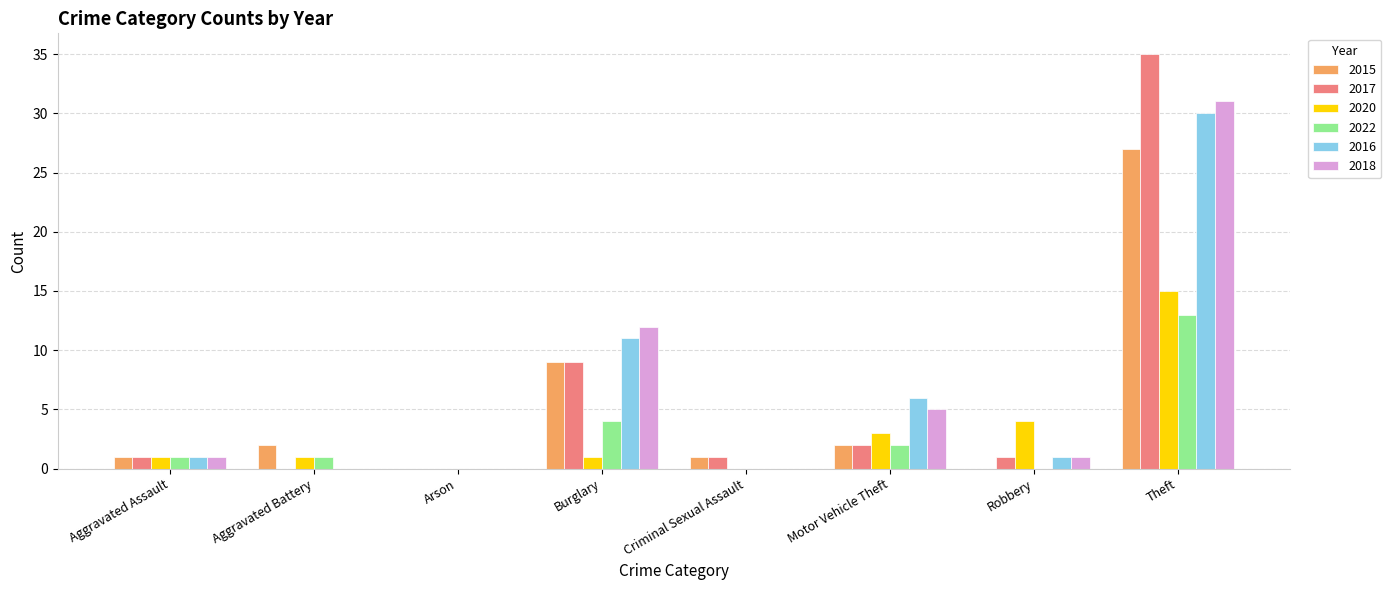

The value of 2022 at Motor Vehicle Theft is 2. True or false?

True